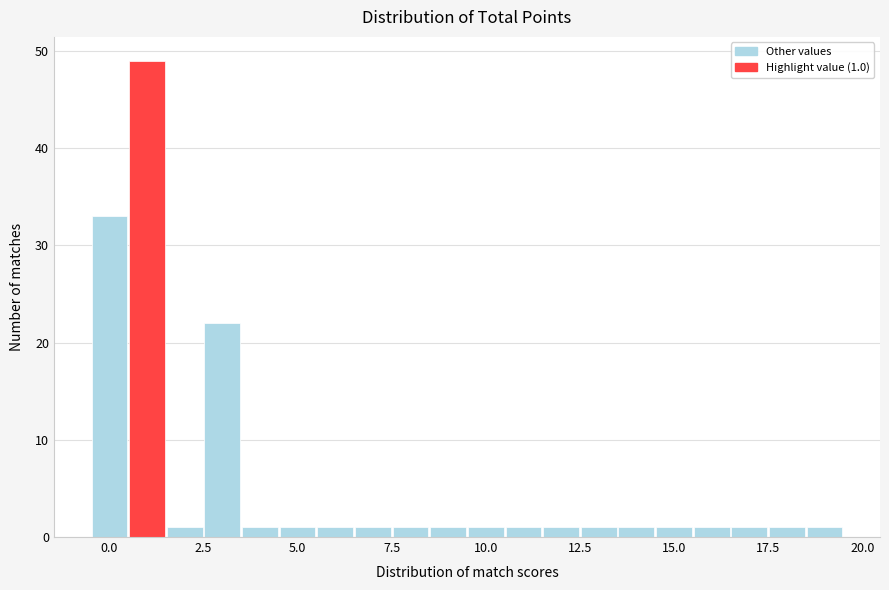

Around what value on the x-axis is the tallest bar? Give the approximate position of its centre, as read against the axis.

1.0